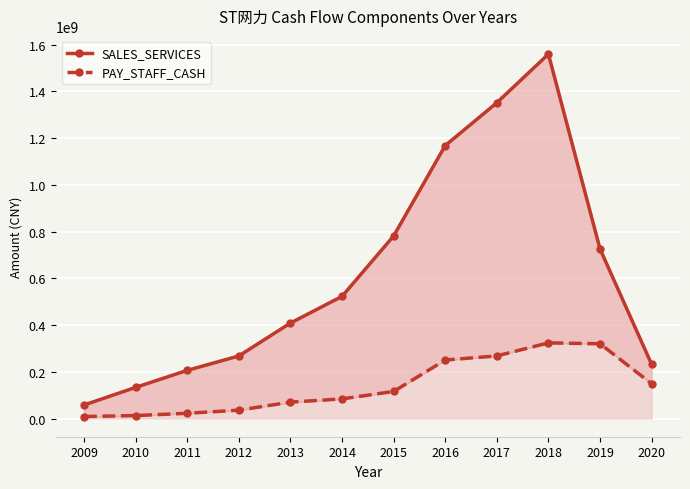

What is the minimum value for SALES_SERVICES?

57746168.6